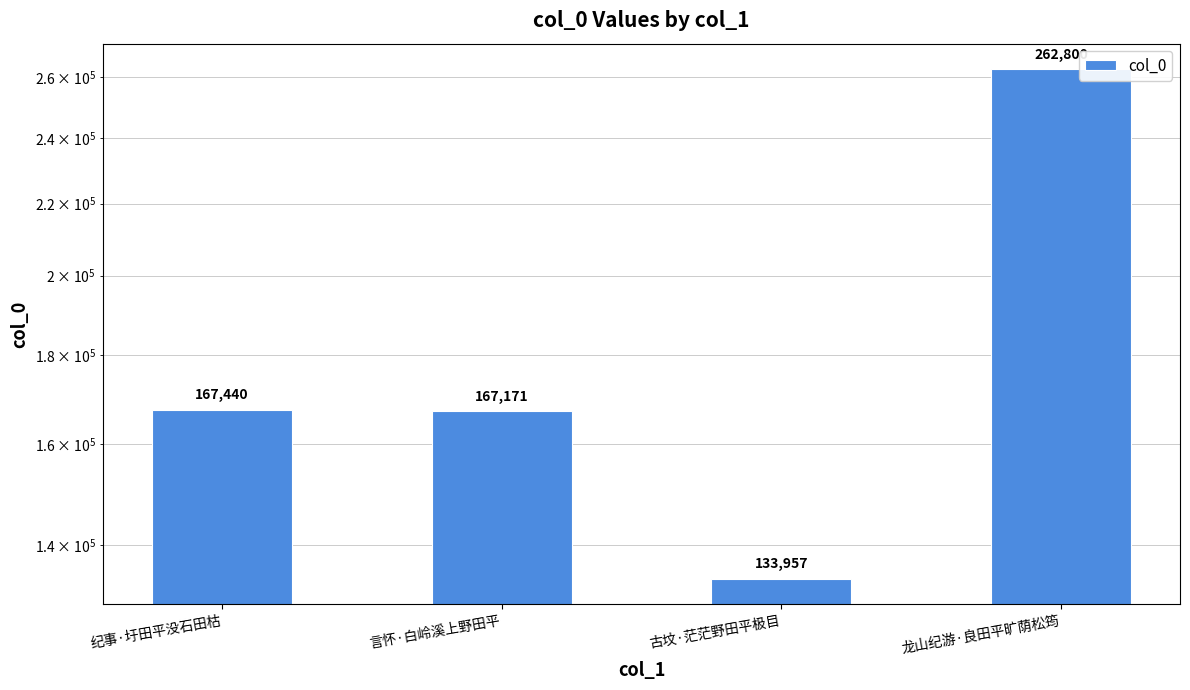

Which label corresponds to the largest value in the chart?

龙山纪游·良田平旷荫松筠